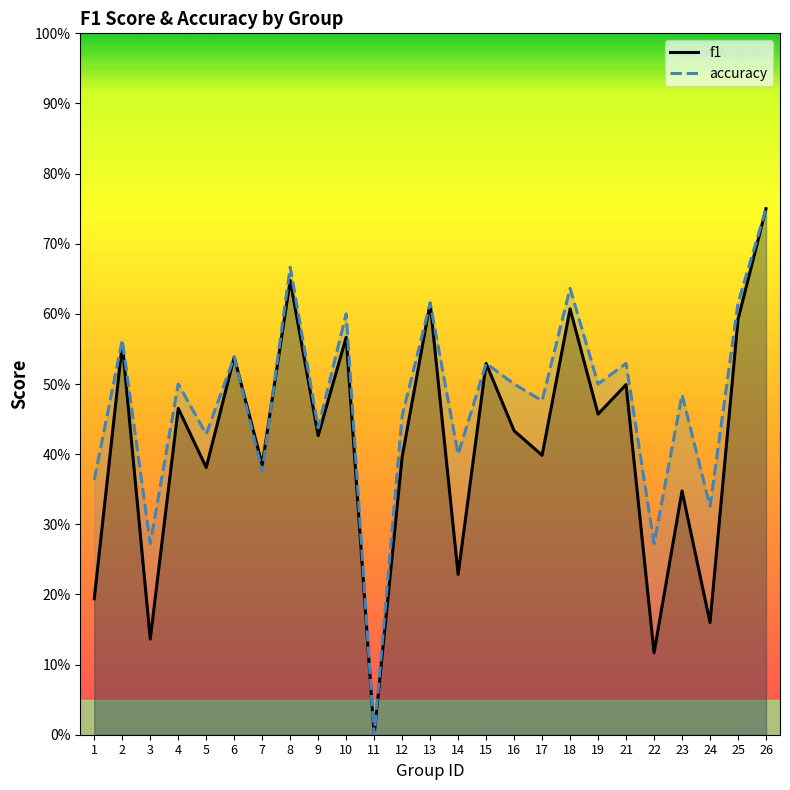

Which series ends up on top after the final intersection of f1 and accuracy?

accuracy